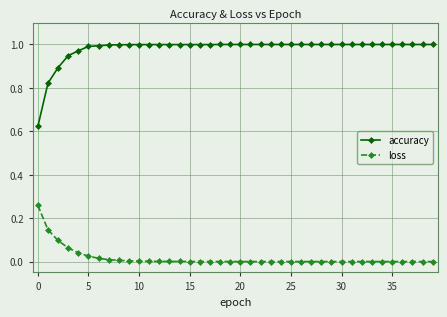

True or false: loss and accuracy intersect in this chart.

False